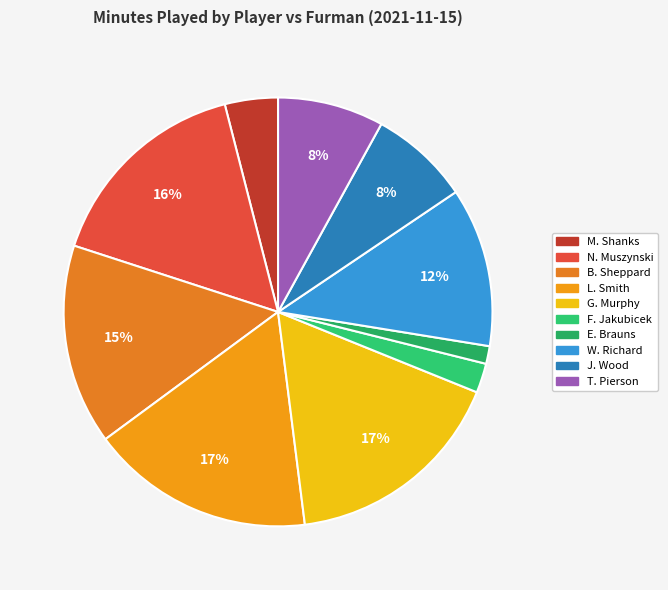

Is there a majority slice in this chart?

No